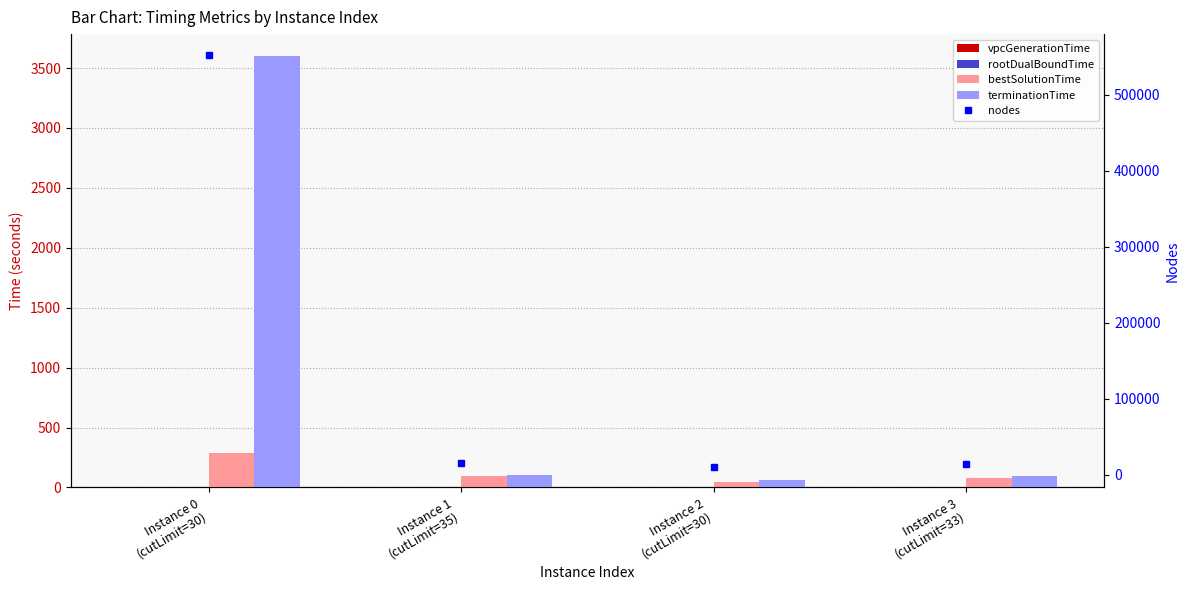

At which label is nodes closest to 281360?

Instance 1
(cutLimit=35)